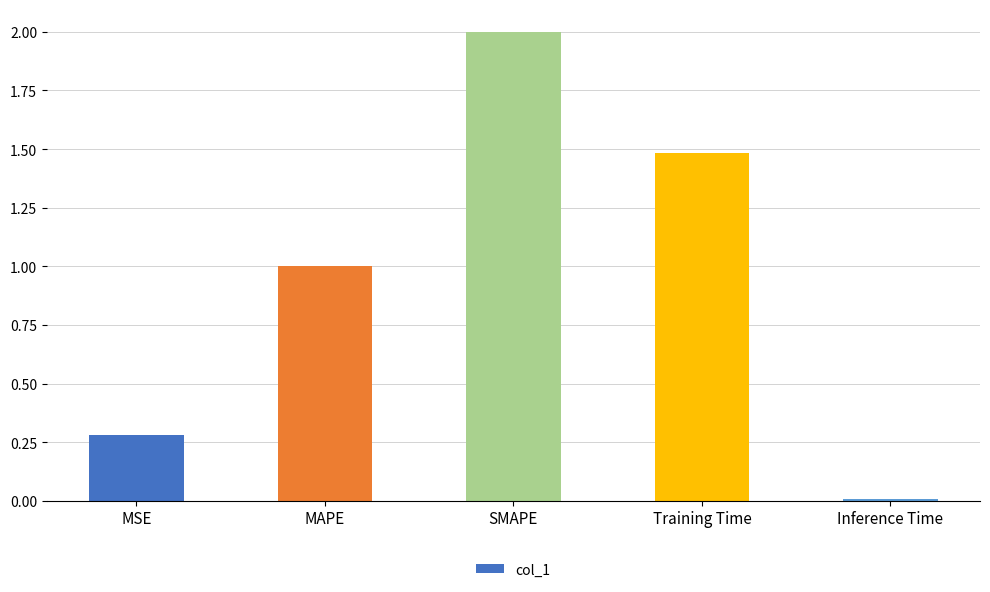

Which category has the lowest value across all series?

Inference Time